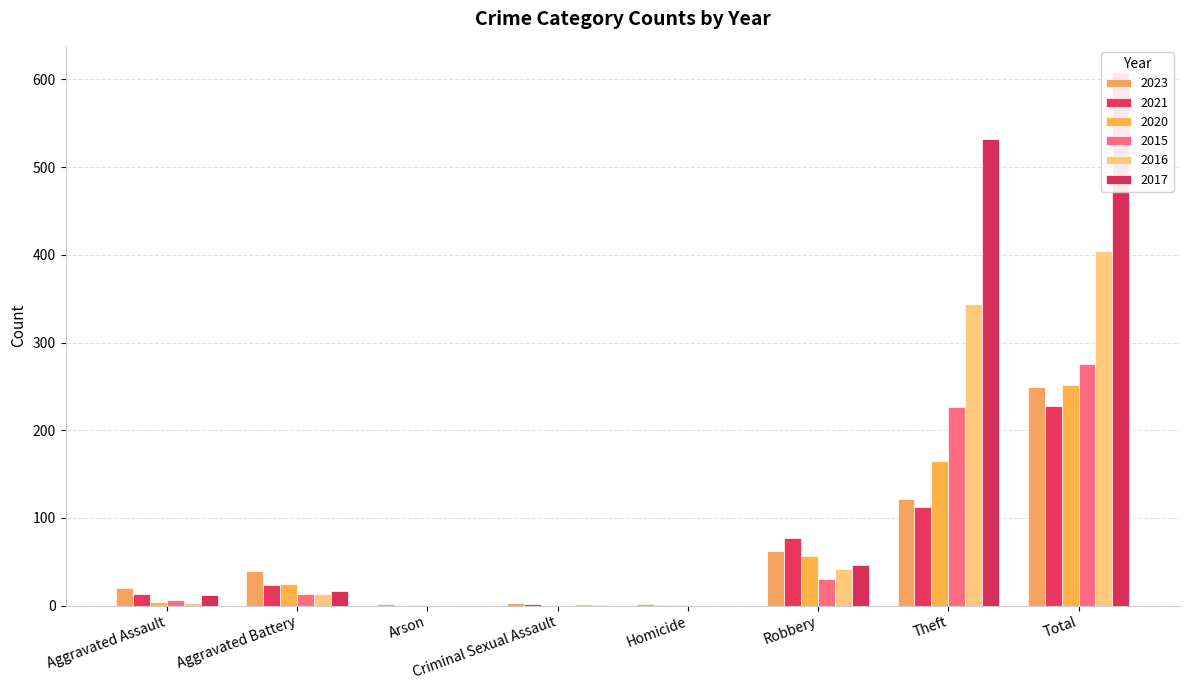

True or false: 2020 has a value of 33 at Aggravated Battery.

False